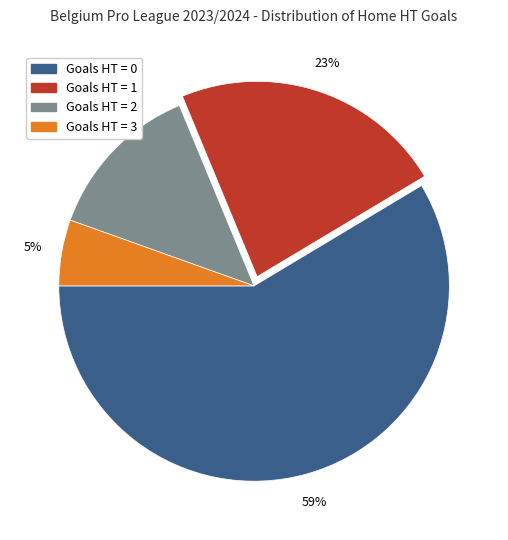

Does any single category account for the majority?

Yes